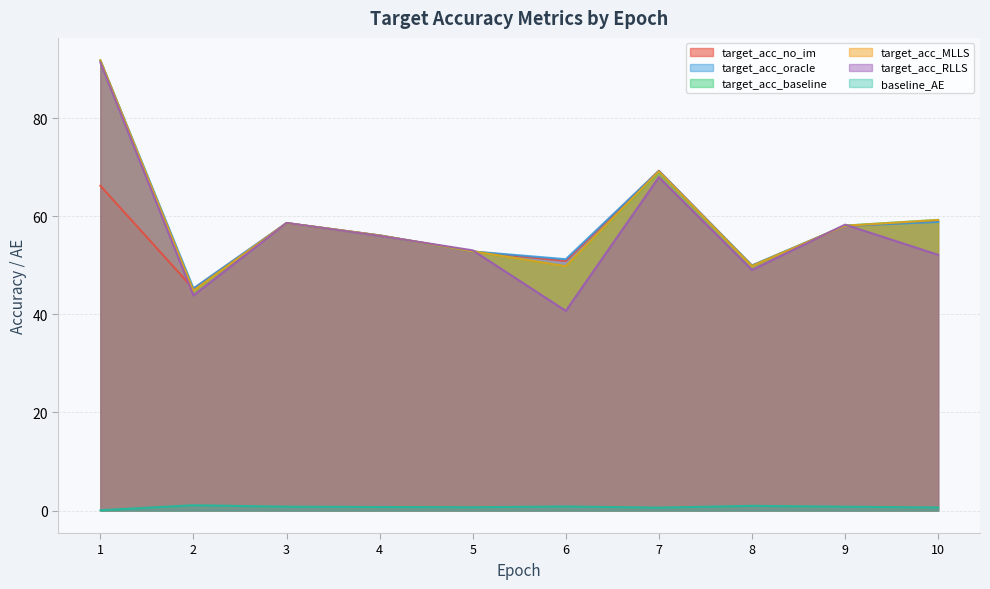

How many data points in target_acc_RLLS are less than 56?

5